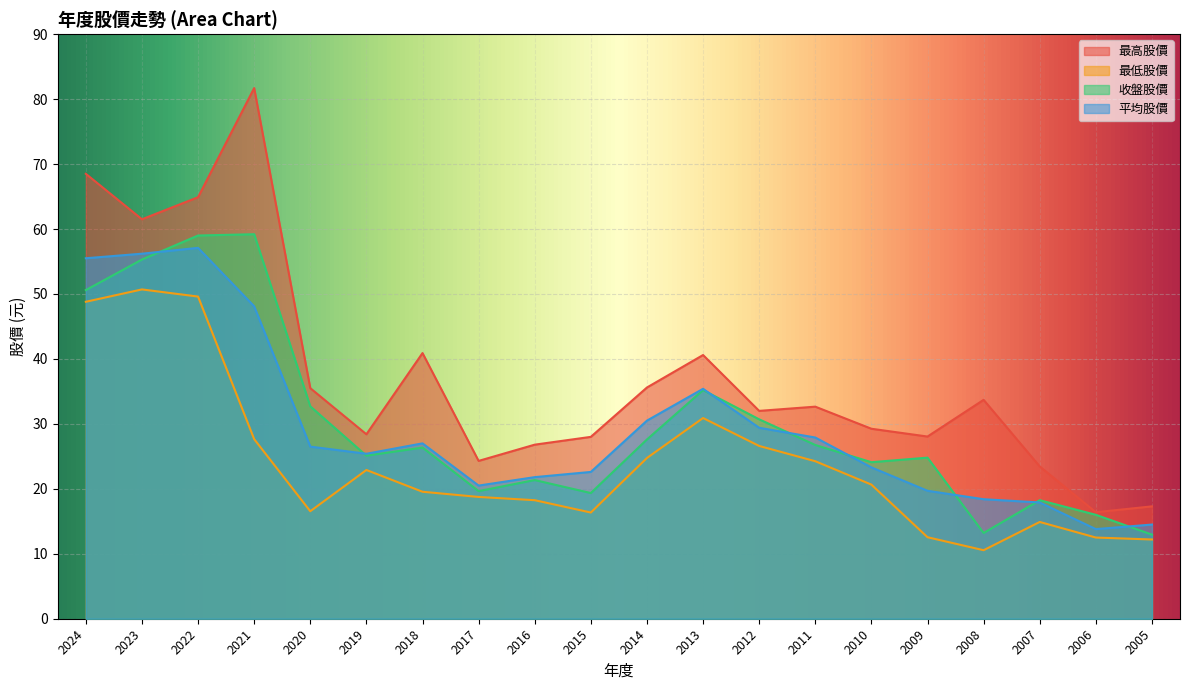

The 收盤股價 series shows 36.4 at 2016. True or false?

False